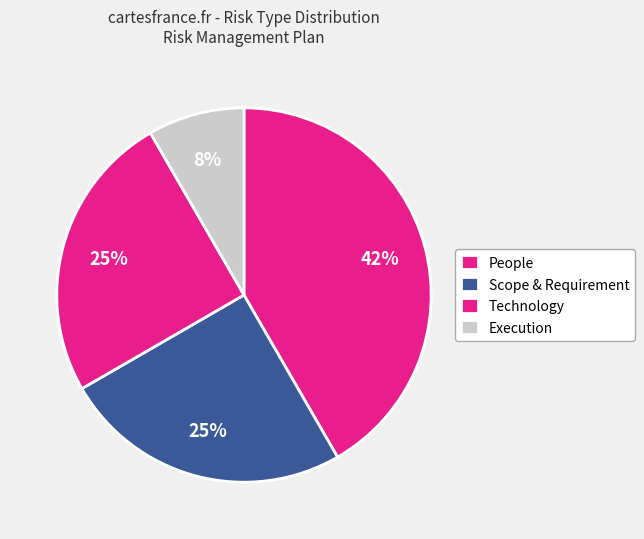

Does any single category account for the majority?

No